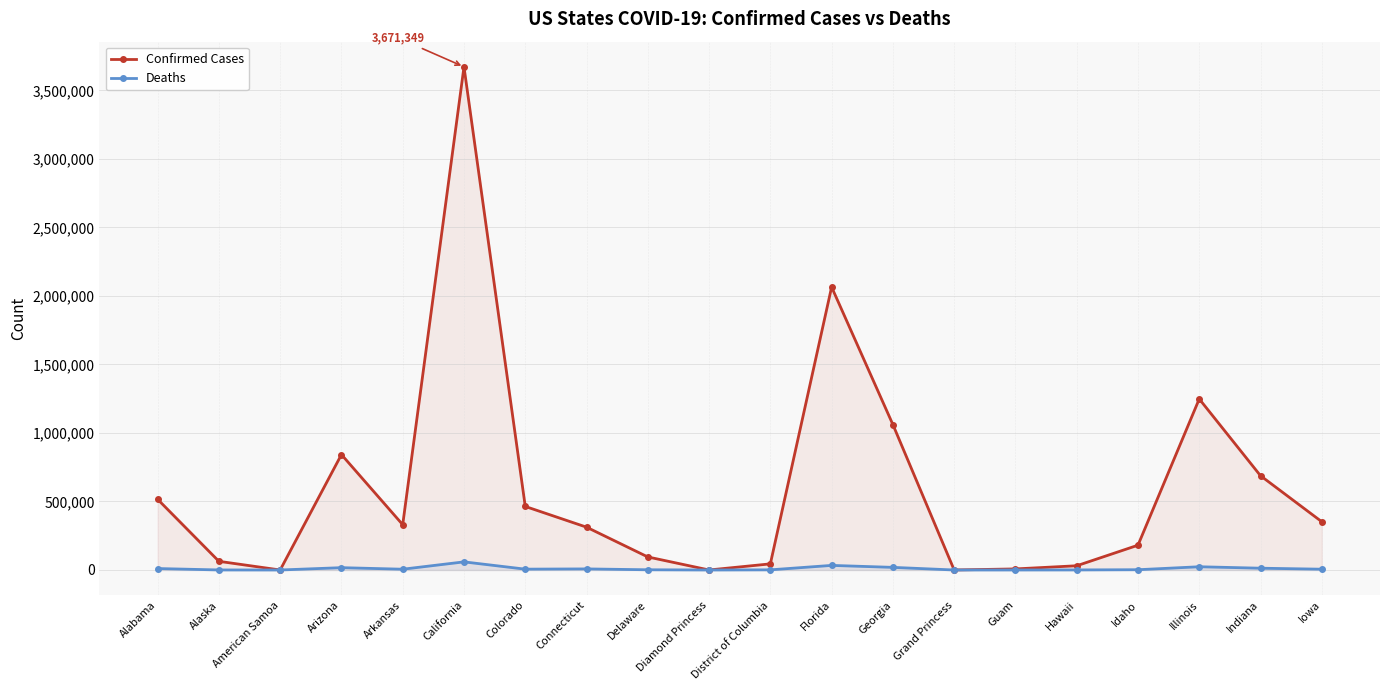

How many values in Confirmed Cases are above zero?

19